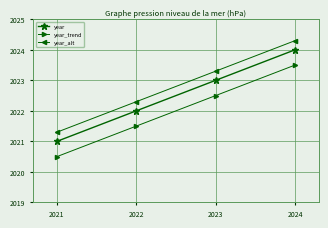

Rank the series at 2021 from lowest to highest value.

year_trend, year, year_alt